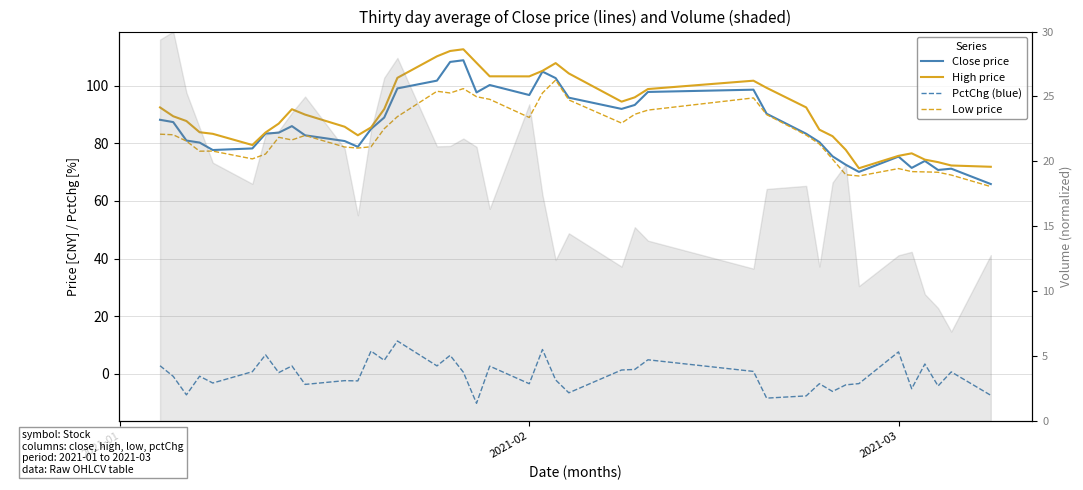

Reading left to right, list all the values displayed in this chart.

Close price: 88.2	87.4	81.0	80.3	77.7	78.2	83.4	83.7	86.0	82.8	80.8	78.8	85.0	89.0	99.1	101.8	108.3	108.9	97.7	100.3	96.8	104.9	102.7	95.9	92.0	93.3	97.9	98.7	90.3	83.3	80.5	75.5	72.6	70.1	75.4	71.5	73.9	70.8	71.2	65.9
High price: 92.5	89.4	87.8	83.9	83.3	79.4	83.8	86.9	91.9	90.0	85.8	82.8	85.5	91.9	102.8	110.2	112.1	112.7	108.0	103.3	103.3	105.2	107.9	104.3	94.5	96.0	98.9	101.8	99.3	92.5	84.8	82.5	77.8	71.4	75.7	76.5	74.4	73.5	72.3	71.9
PctChg (blue): 2.8	-0.9	-7.3	-0.9	-3.2	0.7	6.6	0.4	2.7	-3.7	-2.4	-2.5	7.9	4.7	11.4	2.7	6.4	0.5	-10.3	2.6	-3.5	8.4	-2.2	-6.6	1.3	1.5	4.8	0.8	-8.5	-7.7	-3.5	-6.2	-3.9	-3.4	7.6	-5.2	3.4	-4.2	0.6	-7.5
Low price: 83.2	83.0	80.8	77.3	77.3	74.6	76.3	82.1	81.2	82.8	78.8	78.4	78.8	85.1	89.3	98.1	97.5	99.0	96.2	95.3	89.0	97.5	102.0	95.1	87.0	90.1	91.6	95.8	90.0	82.9	79.8	74.5	69.1	68.7	71.3	70.2	70.1	70.0	69.0	65.0